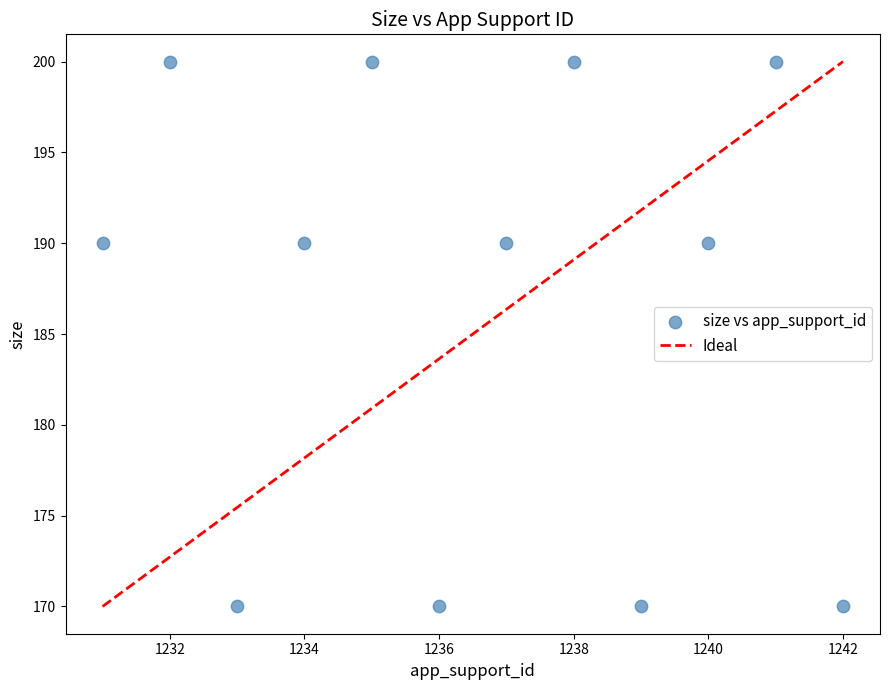

What is the average X value?

1236